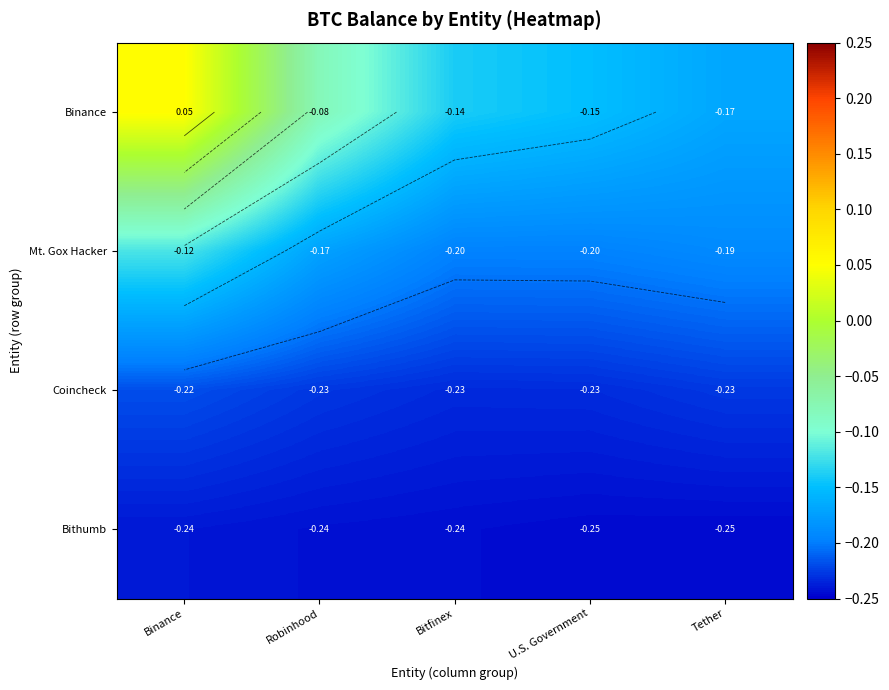

Which series has the widest spread of values?

Binance